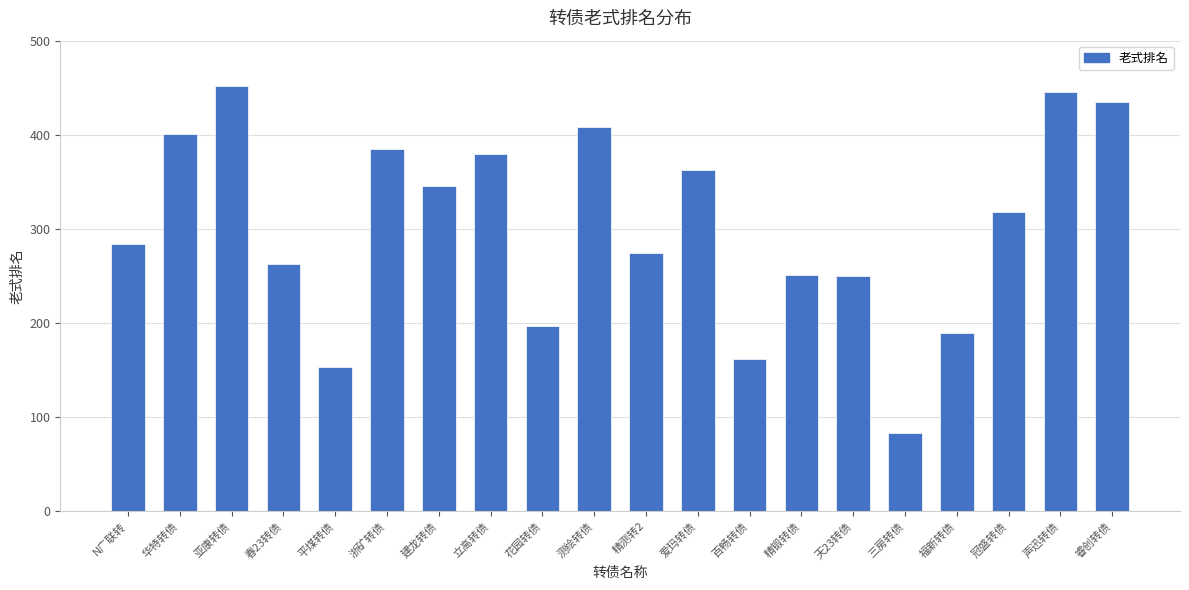

What is the average value?

302